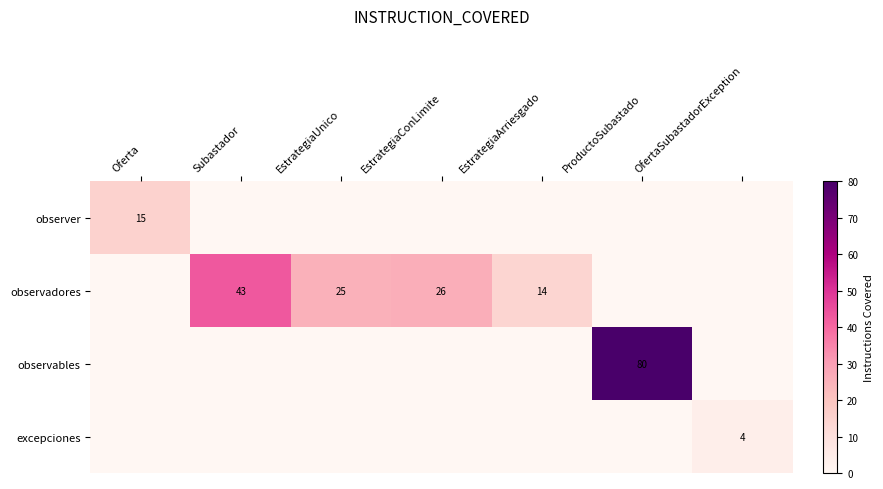

The observadores series shows 40 at EstrategiaConLimite. True or false?

False